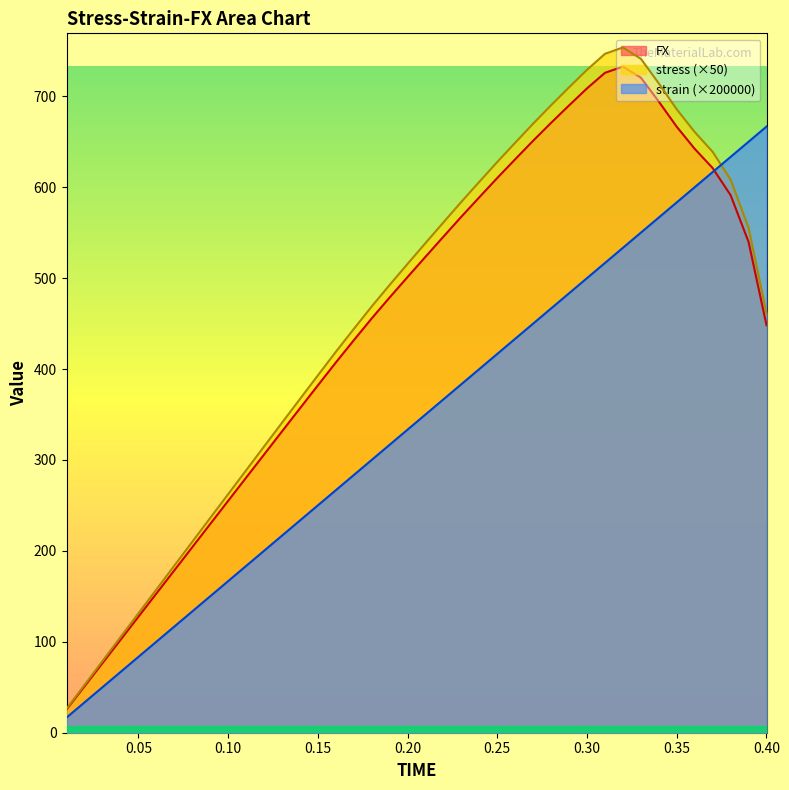

What is the average value of the strain series?

341.7